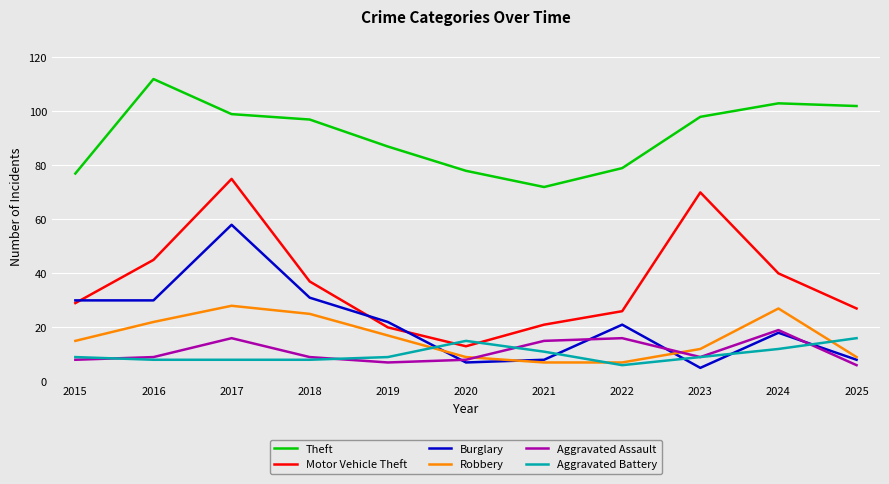

What is the average value of the Aggravated Battery series?

10